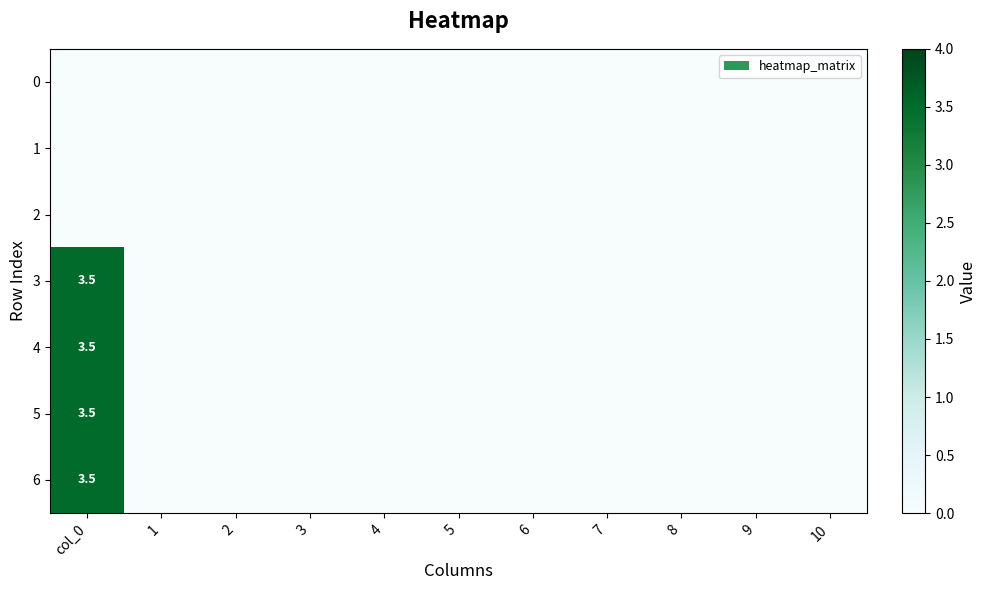

The value of 6 at col_0 is 3.5. True or false?

True